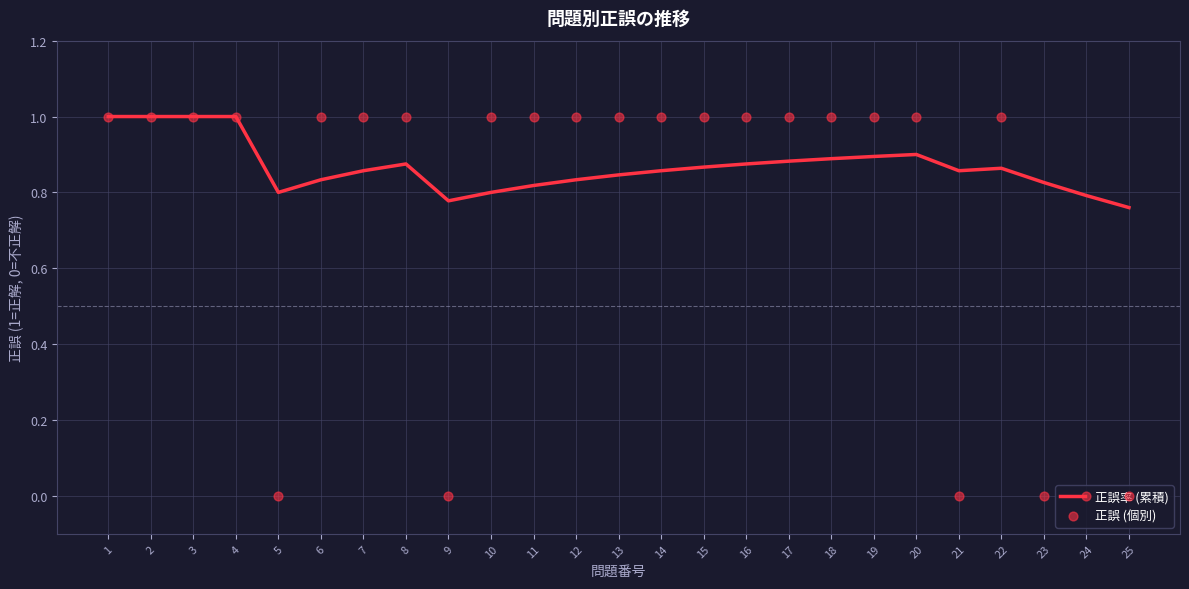

Is the value of 正誤率 (累積) at 4 greater than the value of 正誤 (個別) at 14?

No